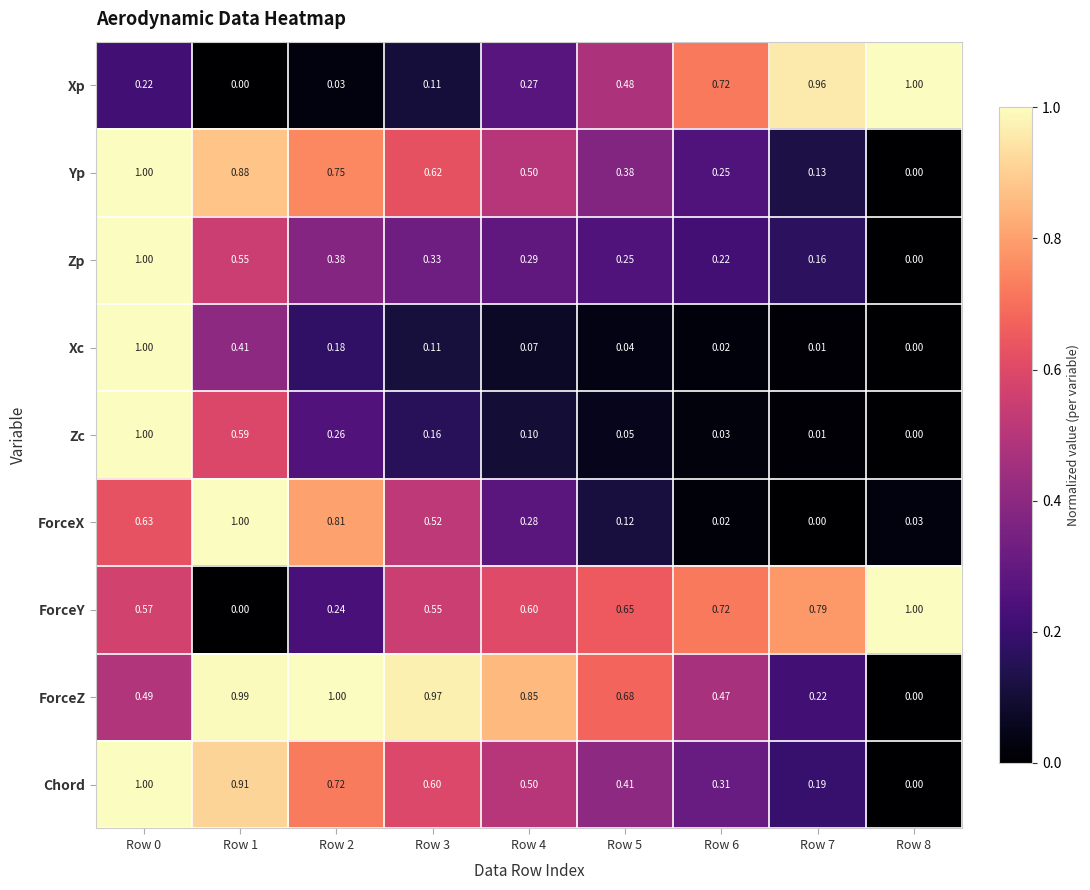

Between Row 4 and Row 6, which series saw the biggest shift?

Xp